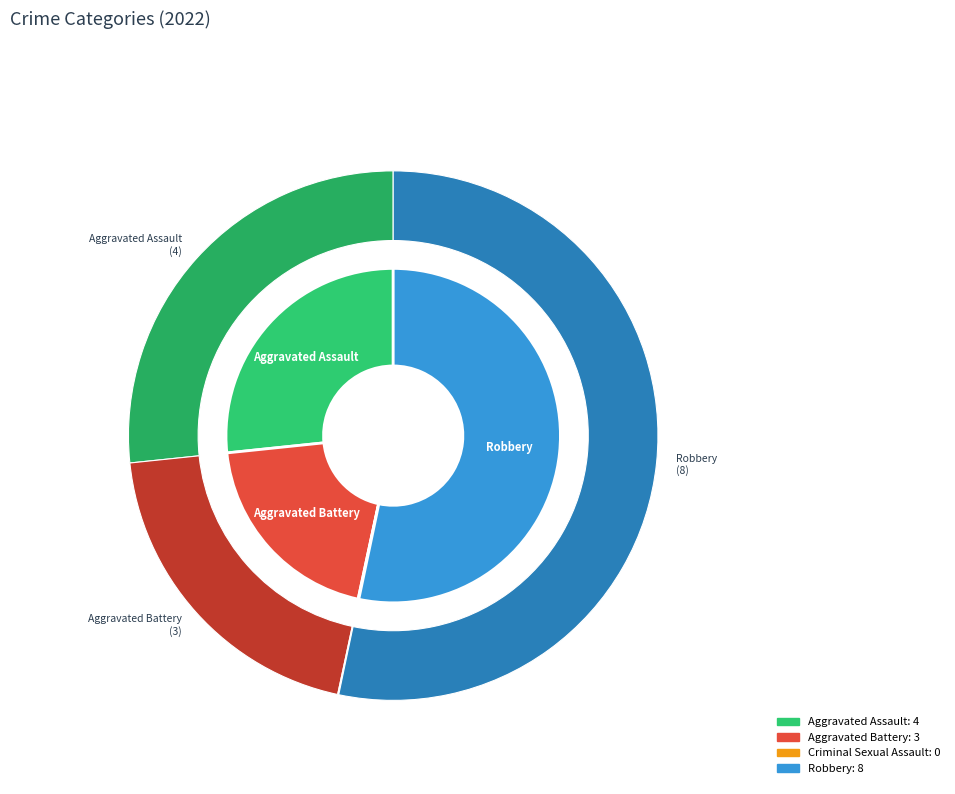

To the nearest percent, what is the average slice percentage?

25%